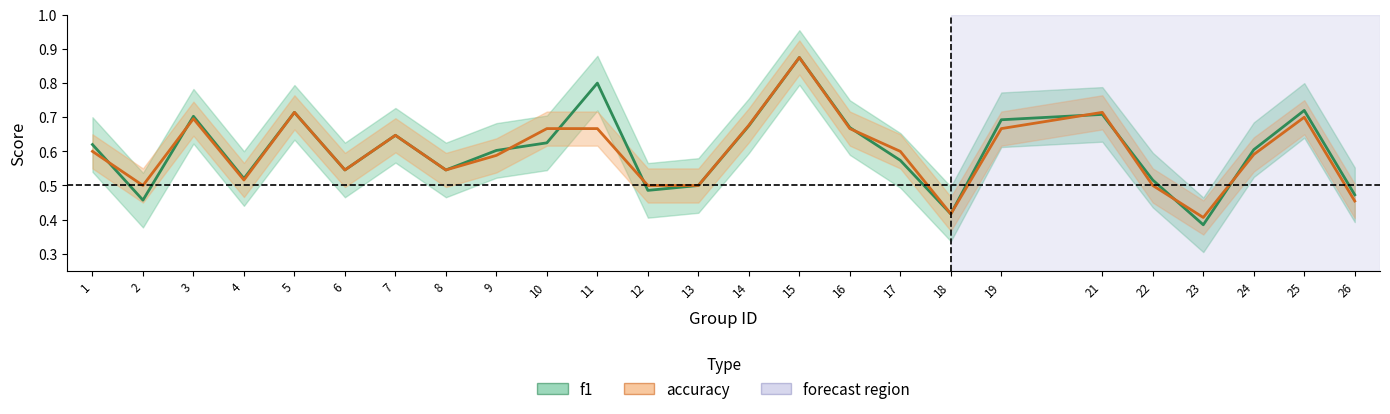

How many distinct data groups are displayed?

2